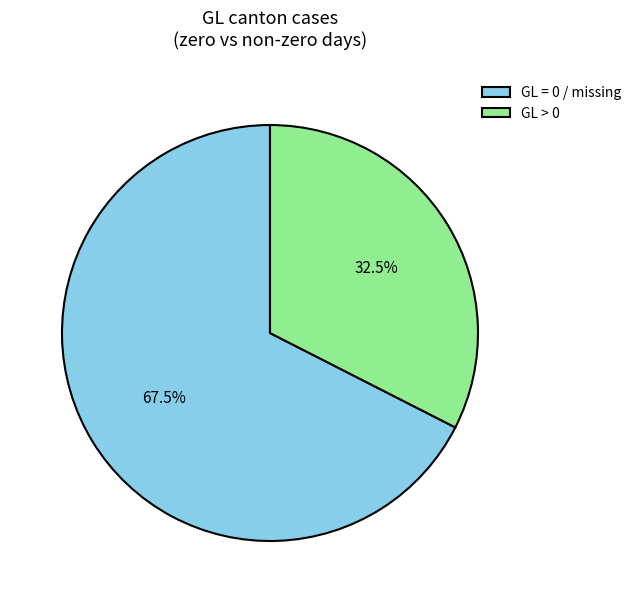

Rank the categories by value from lowest to highest.

GL > 0, GL = 0 / missing